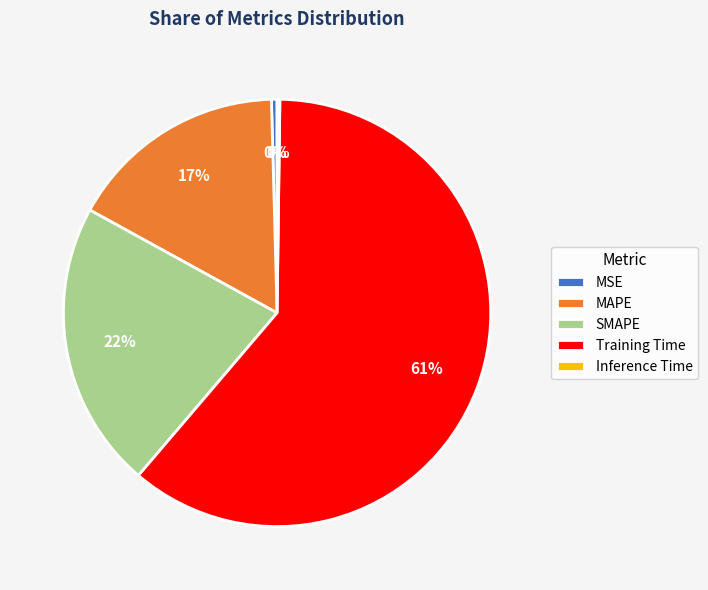

Which category accounts for the majority?

Training Time